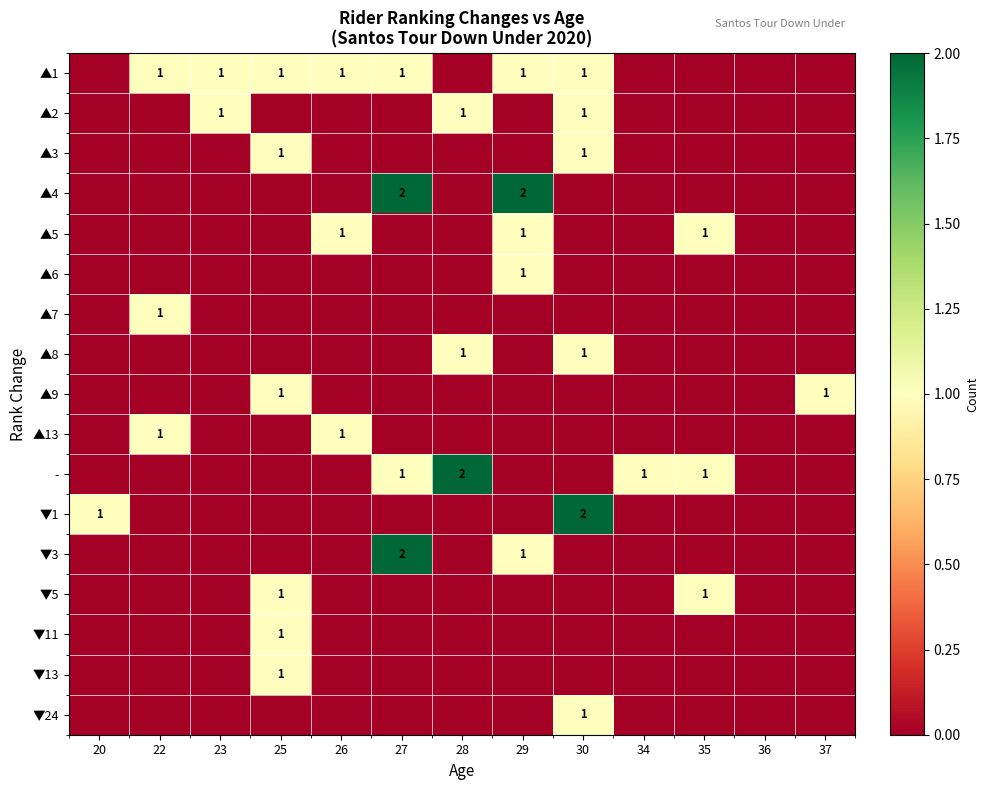

What is the difference between the maximum and minimum values in the ▲8 series?

1